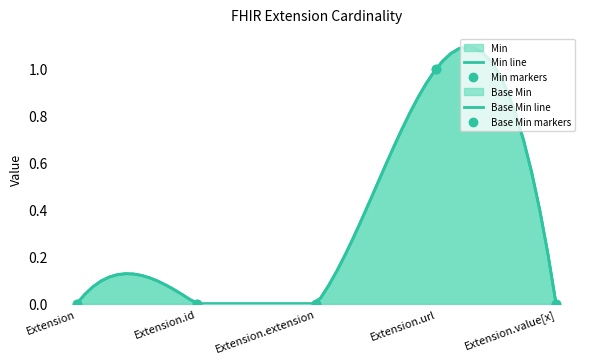

What is the difference between the maximum and second lowest values in the Min series?

1